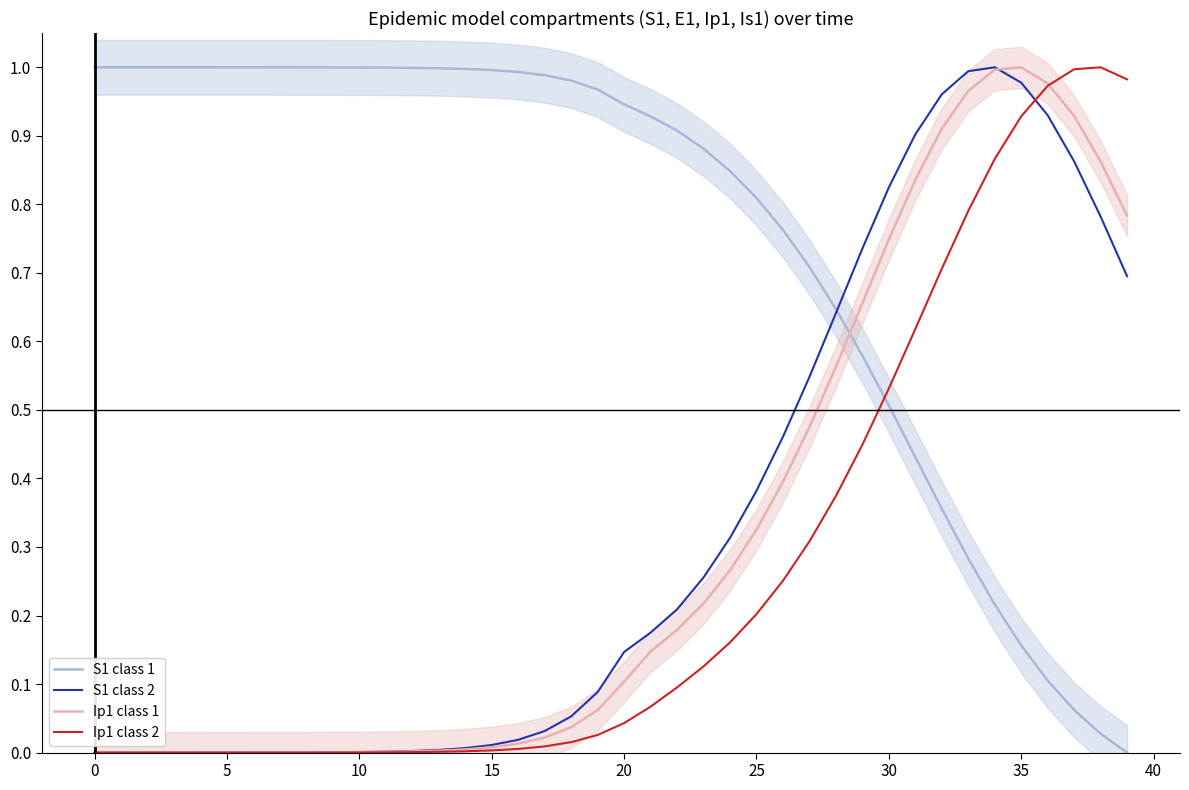

What is the total value across all series at 13?

1.0